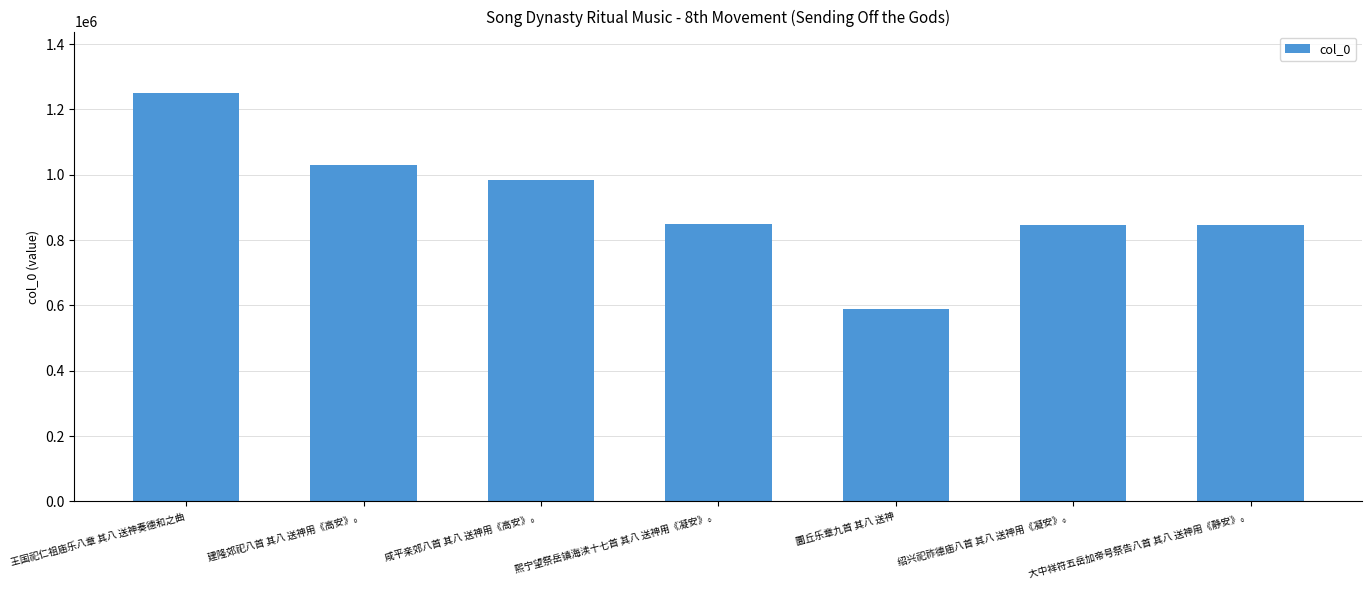

What is the difference between the maximum and minimum values?

663022